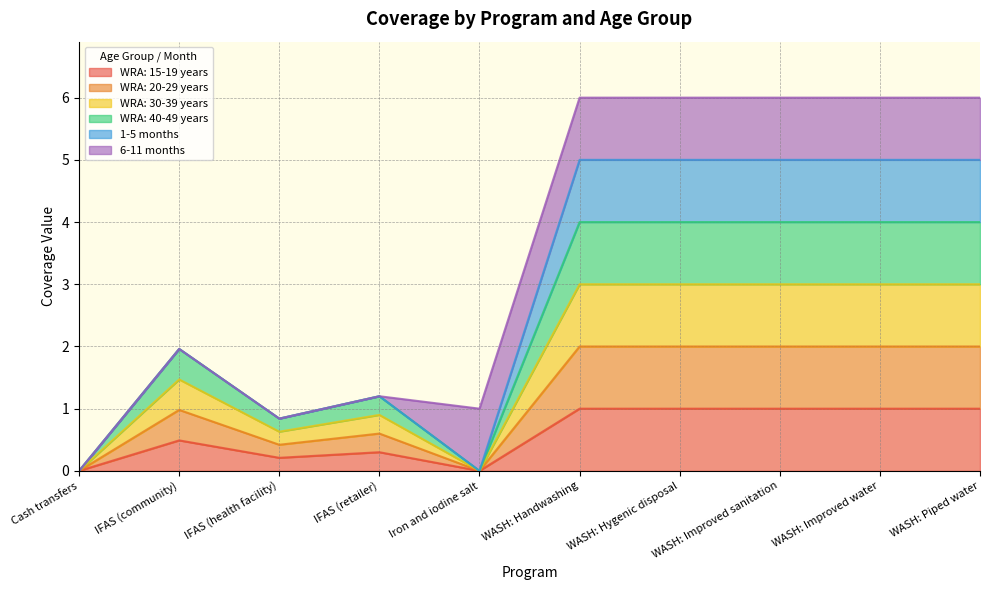

Does the chart have visible grid lines?

Yes